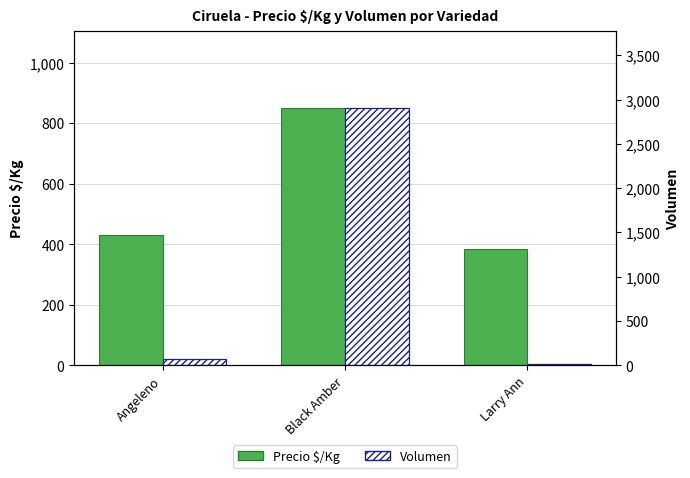

Is the value of Volumen at Larry Ann greater than the value of Precio $/Kg at Larry Ann?

No